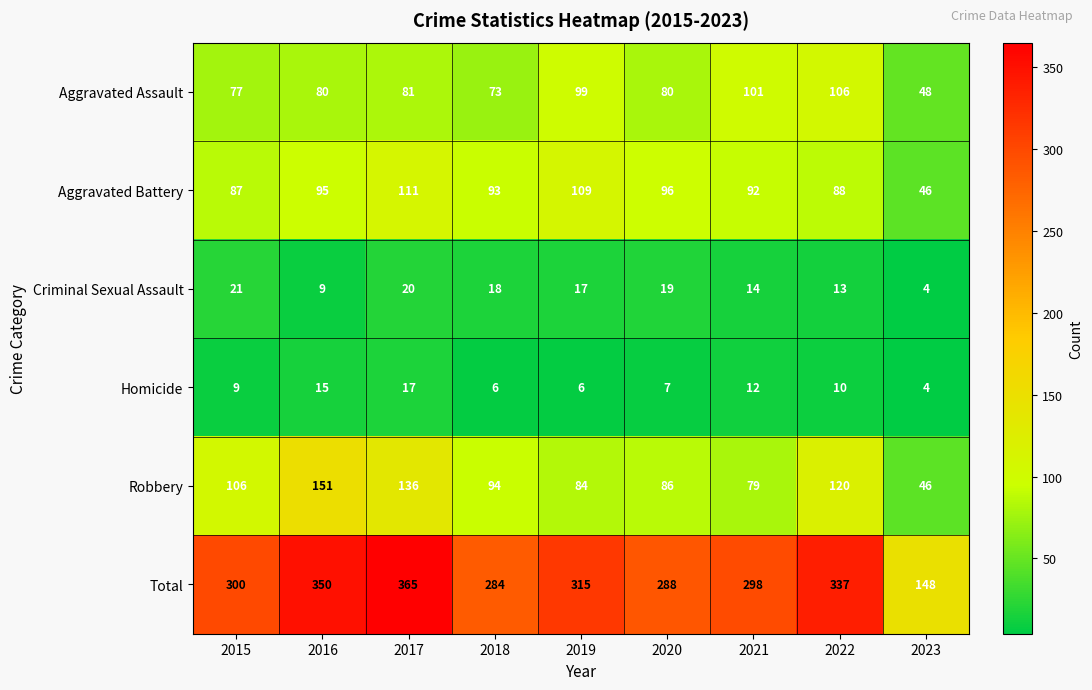

How many series are shown in this chart?

6